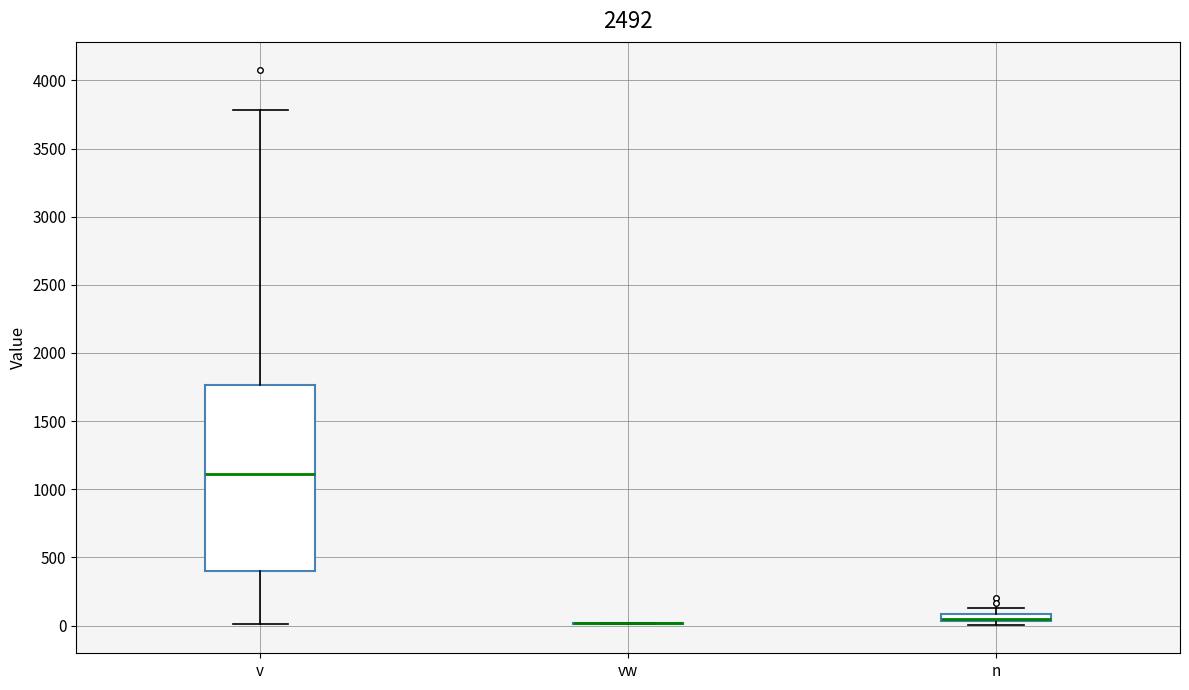

Where does the upper whisker of the box for v end on the y-axis? The values are not printed on the chart, so give them approximately, as read against the axis.

3800